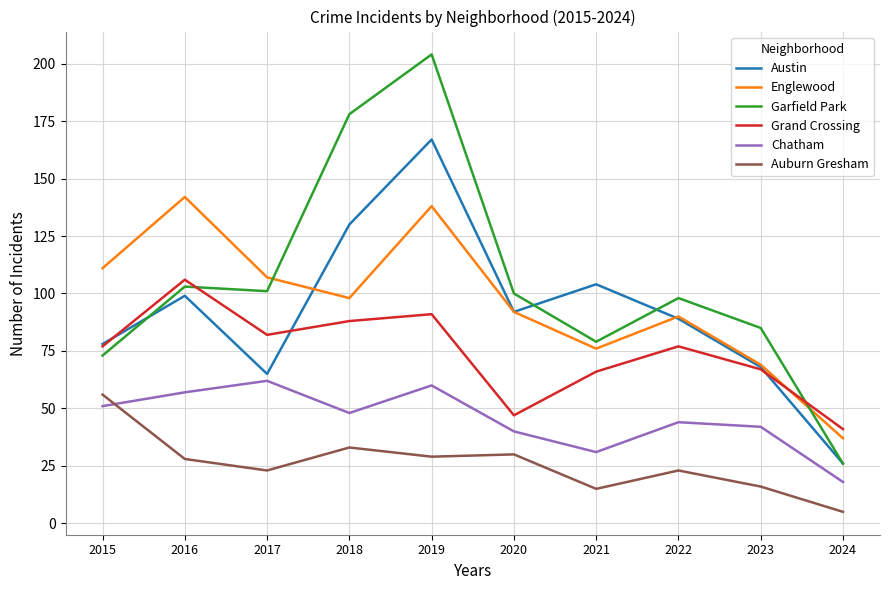

Is it true that Grand Crossing equals 21 at 2018?

False